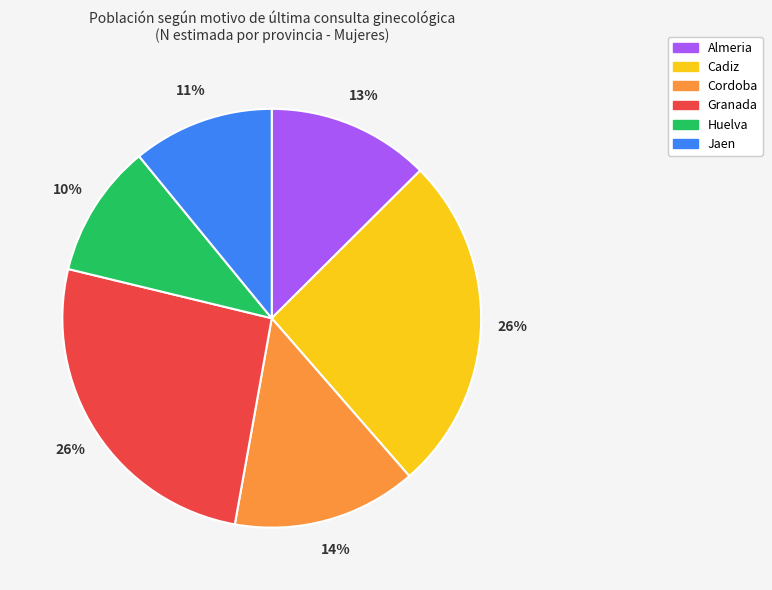

Is it true that Jaen is 11% of the pie?

True